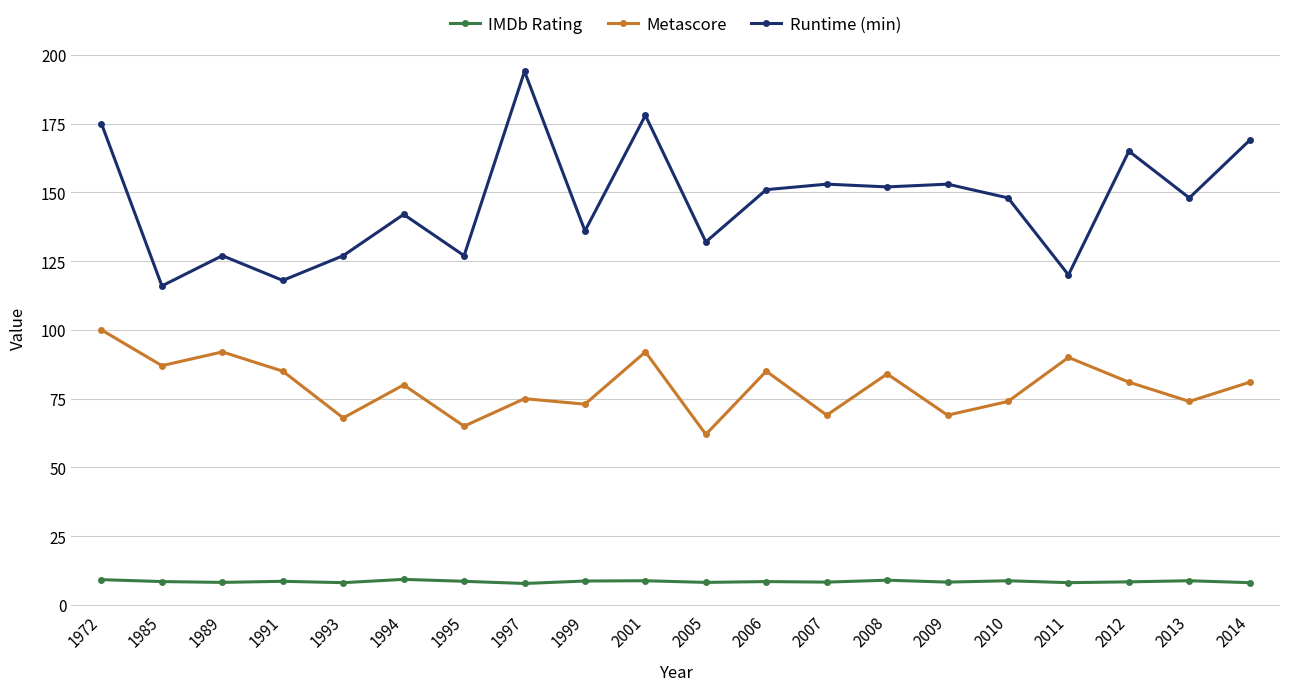

What is the difference between the highest and lowest values at 1995?

118.4